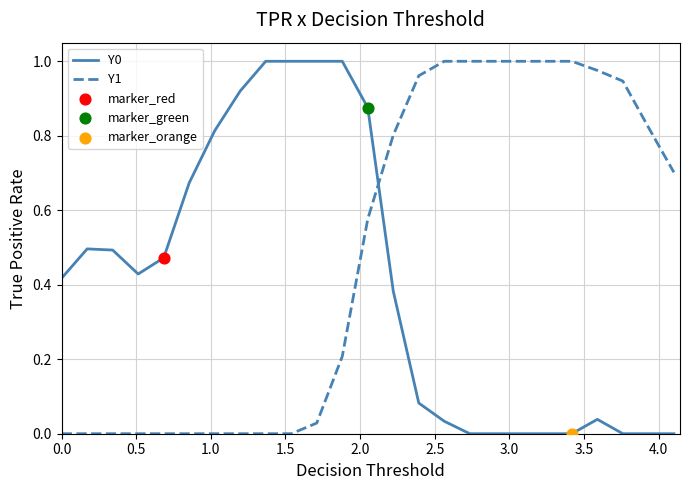

True or false: Y0 and Y1 cross at least once.

True